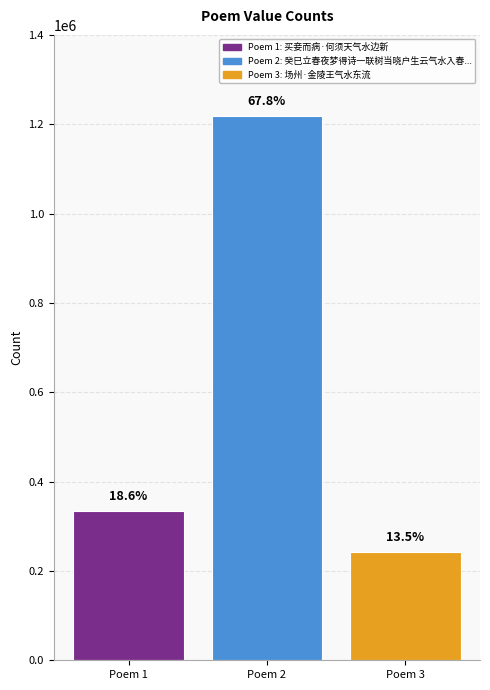

Reading left to right, list all the values displayed in this chart.

买妾而病·何须天气水边新=334893	癸巳立春夜梦得诗一联树当晓户生云气水入春池汎日光觉后足成篇=1217937	场州·金陵王气水东流=242897